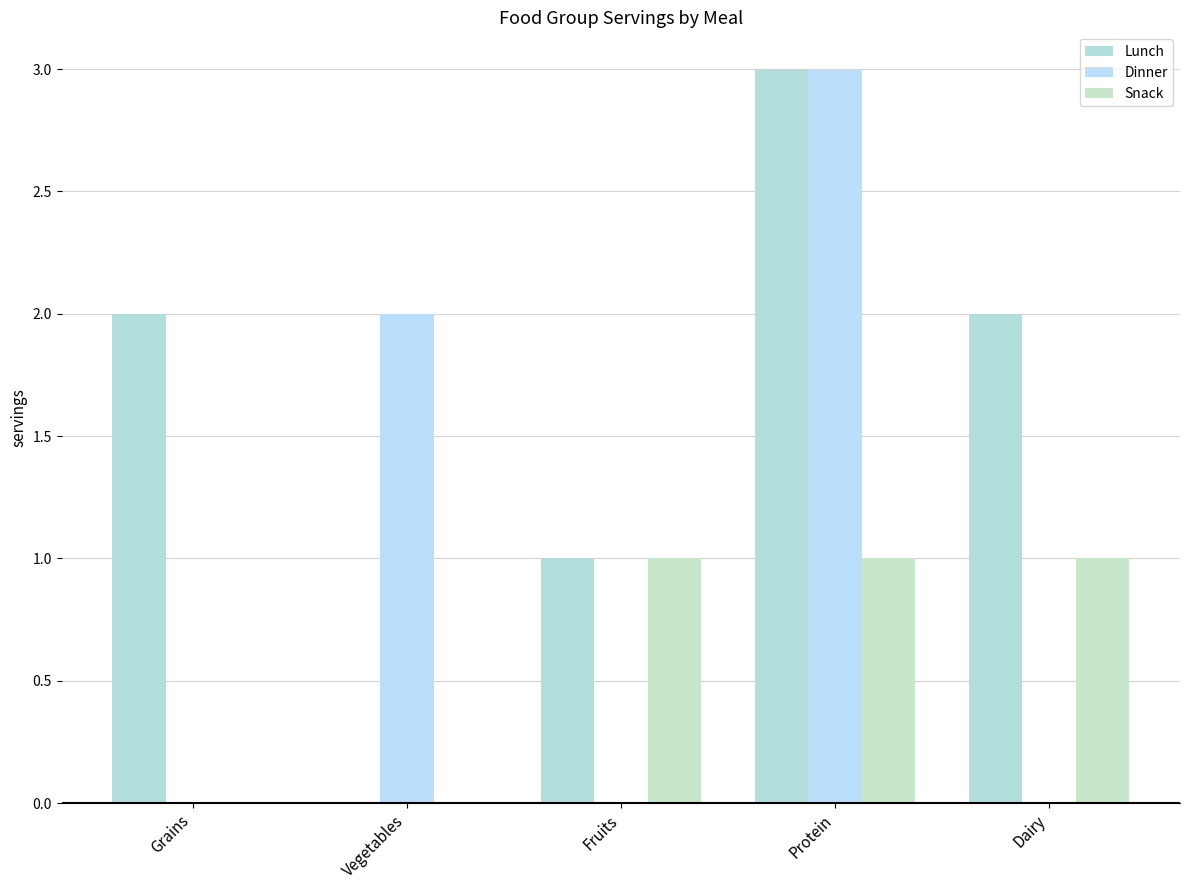

Is the value of Snack at Vegetables greater than the value of Dinner at Dairy?

No